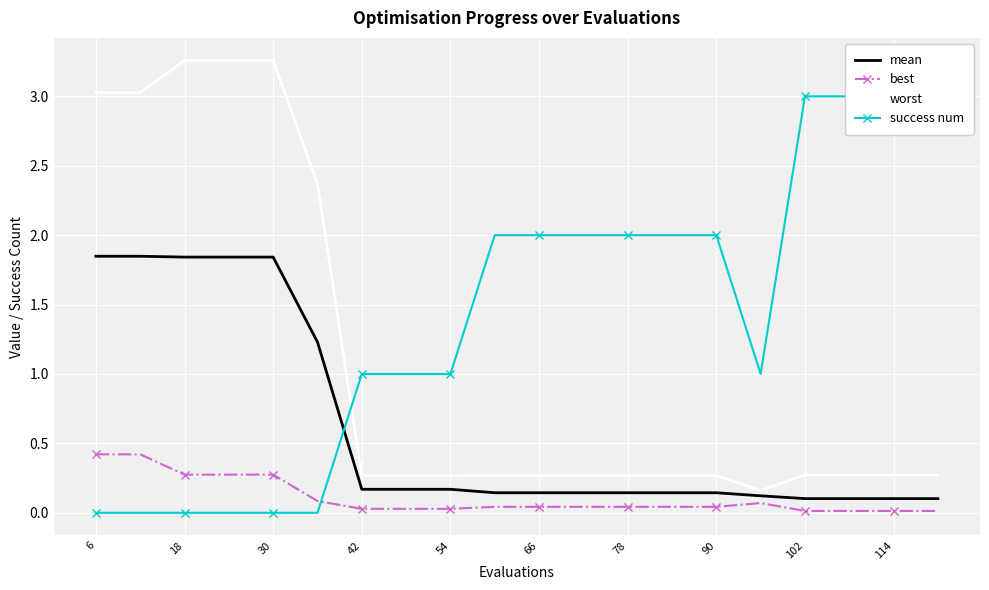

Which series has the largest total across all categories?

success num